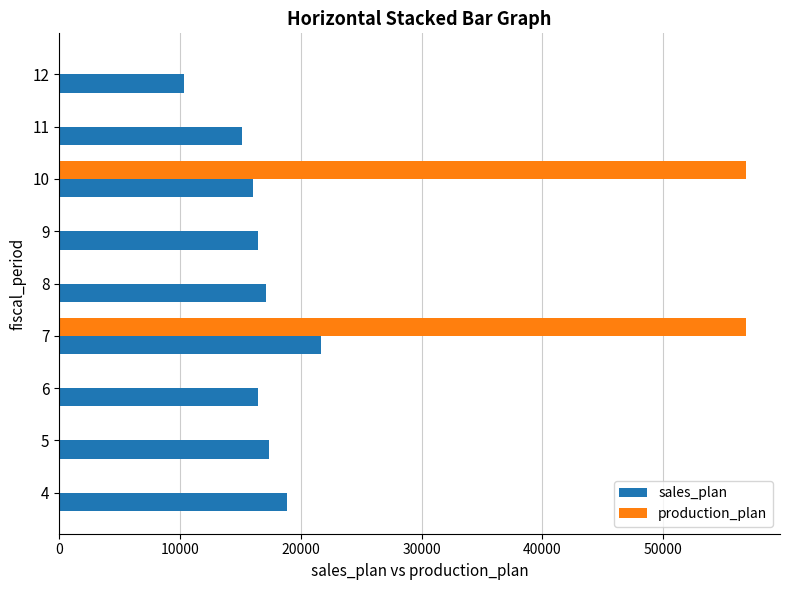

What is the average value of the sales_plan series?

16588